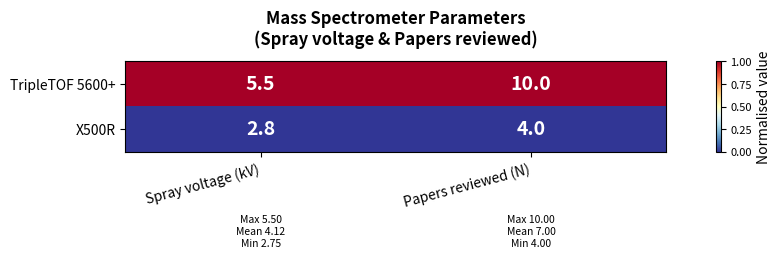

Which category has the lowest value across all series?

Spray voltage (kV)